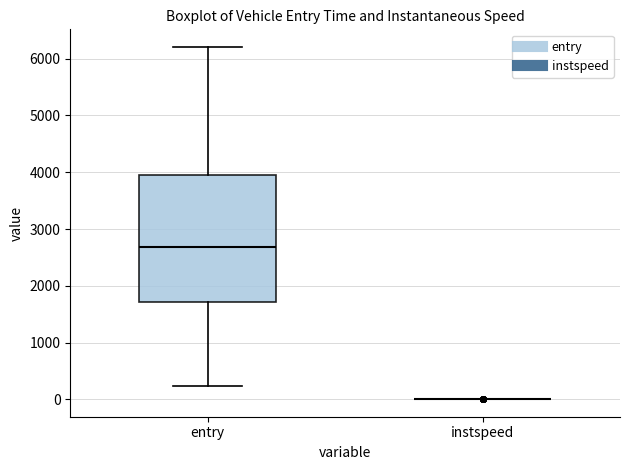

Reading left to right, read every box against the y-axis: the position of its median line, the range the box covers, and the ends of its whiskers. The values are not printed on the chart, so give them approximately, as read against the axis.

entry: median 2700, box 1700 to 4000, whiskers 200 to 6200
instspeed: box collapsed to a line at 0, whiskers 0 to 0